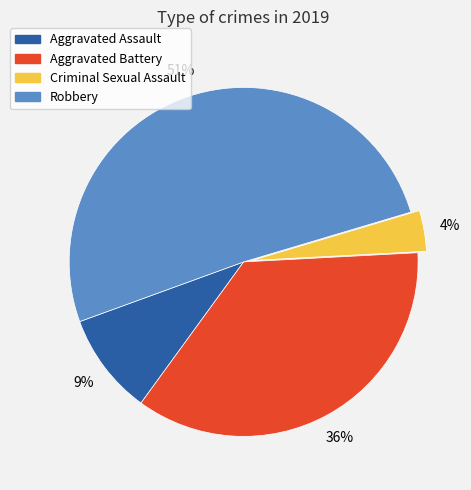

To the nearest percent, what is the combined percentage of Aggravated Assault and Criminal Sexual Assault?

13%